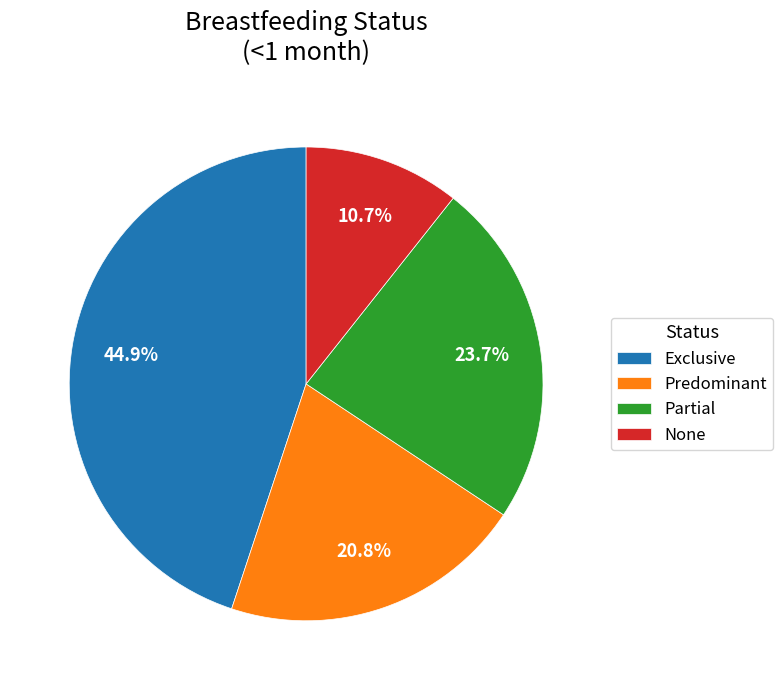

Rank the categories by value from lowest to highest.

None, Predominant, Partial, Exclusive